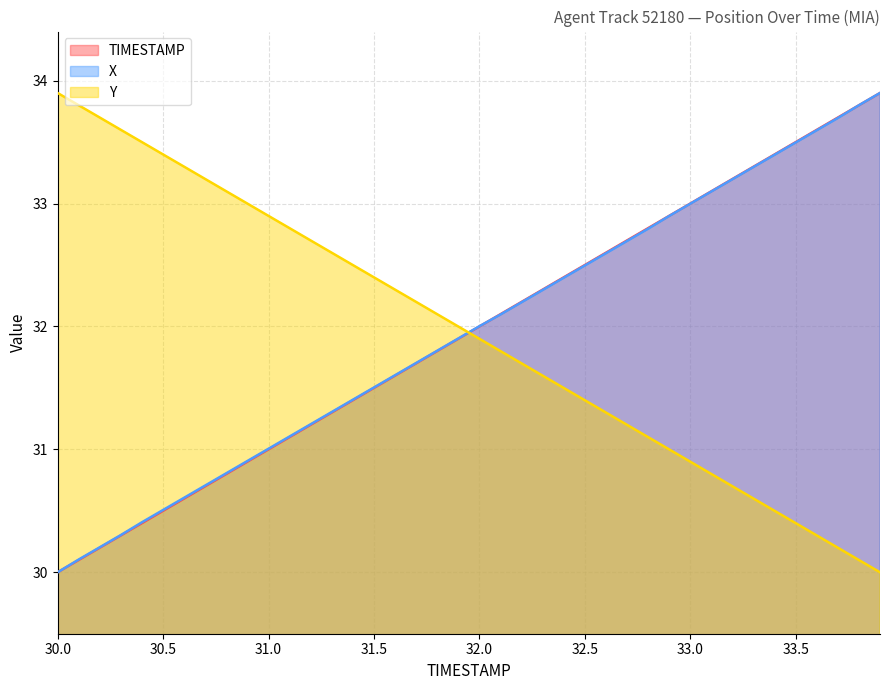

What are all the series names shown in the legend?

TIMESTAMP, X, Y